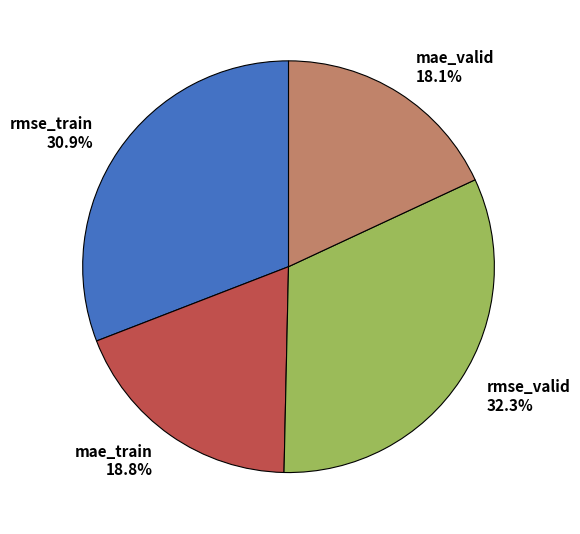

Rank the categories by value from highest to lowest.

rmse_valid, rmse_train, mae_train, mae_valid